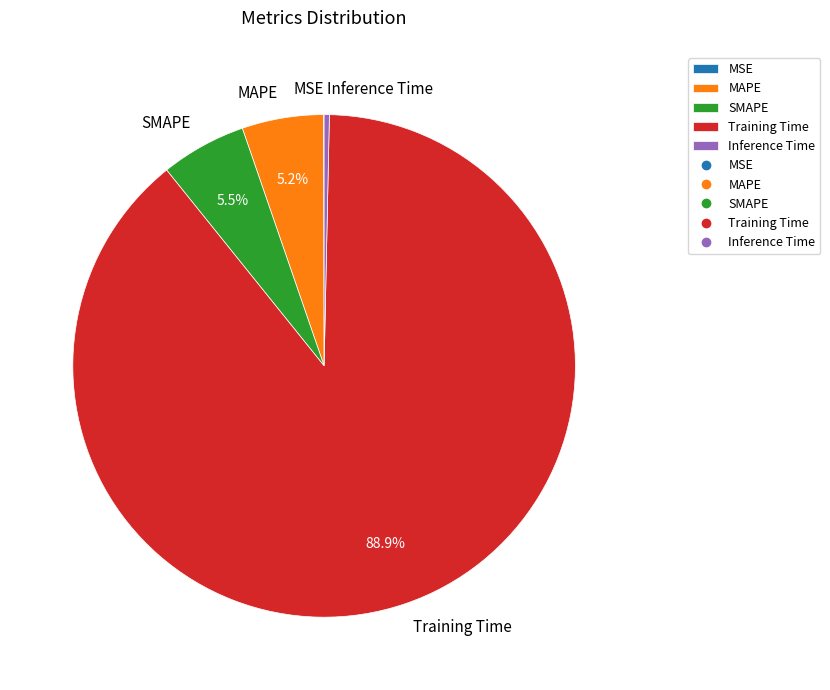

The Training Time slice represents 80% of the pie. True or false?

False